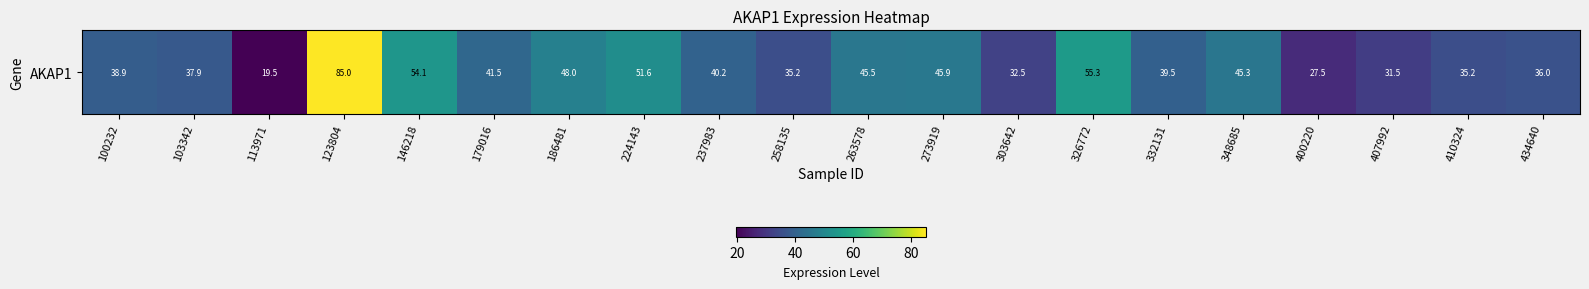

List the labels in order of value, largest first.

123804, 326772, 146218, 224143, 186481, 273919, 263578, 348685, 179016, 237983, 332131, 100232, 103342, 434640, 258135, 410324, 303642, 407992, 400220, 113971